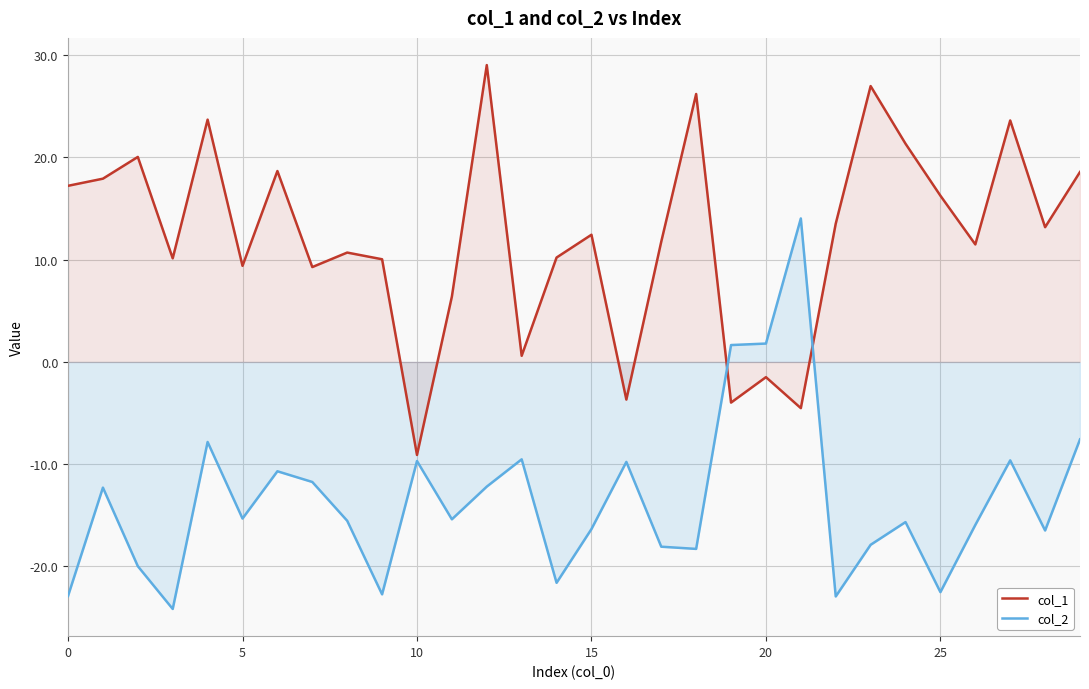

Reading left to right, list all the values displayed in this chart.

col_1: 17.2	17.9	20.0	10.1	23.7	9.4	18.7	9.3	10.7	10.0	-9.1	6.4	29.0	0.6	10.2	12.4	-3.7	11.8	26.2	-4.0	-1.5	-4.5	13.5	27.0	21.3	16.3	11.5	23.6	13.2	18.6
col_2: -22.9	-12.3	-20.0	-24.2	-7.8	-15.3	-10.7	-11.7	-15.5	-22.7	-9.7	-15.4	-12.2	-9.5	-21.6	-16.3	-9.8	-18.1	-18.3	1.6	1.8	14.0	-22.9	-17.9	-15.7	-22.5	-15.9	-9.6	-16.5	-7.6